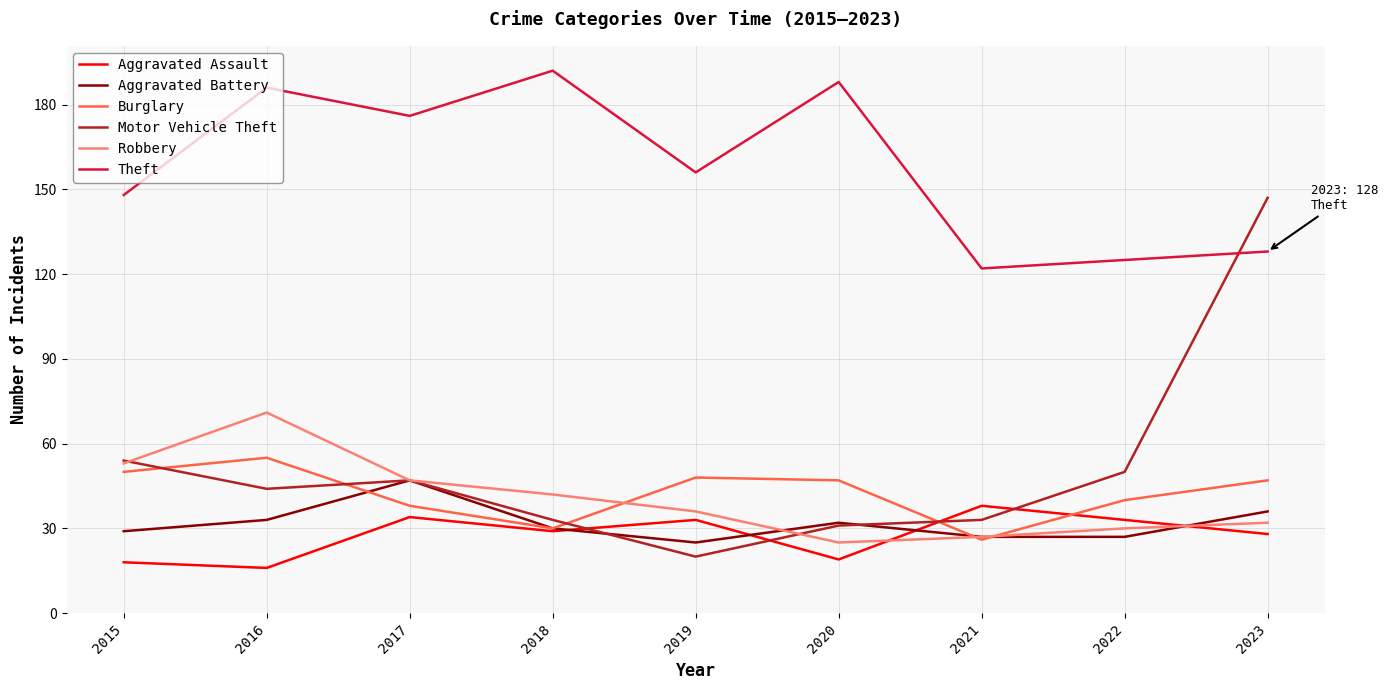

How many intersections are there between Robbery and Aggravated Assault?

2